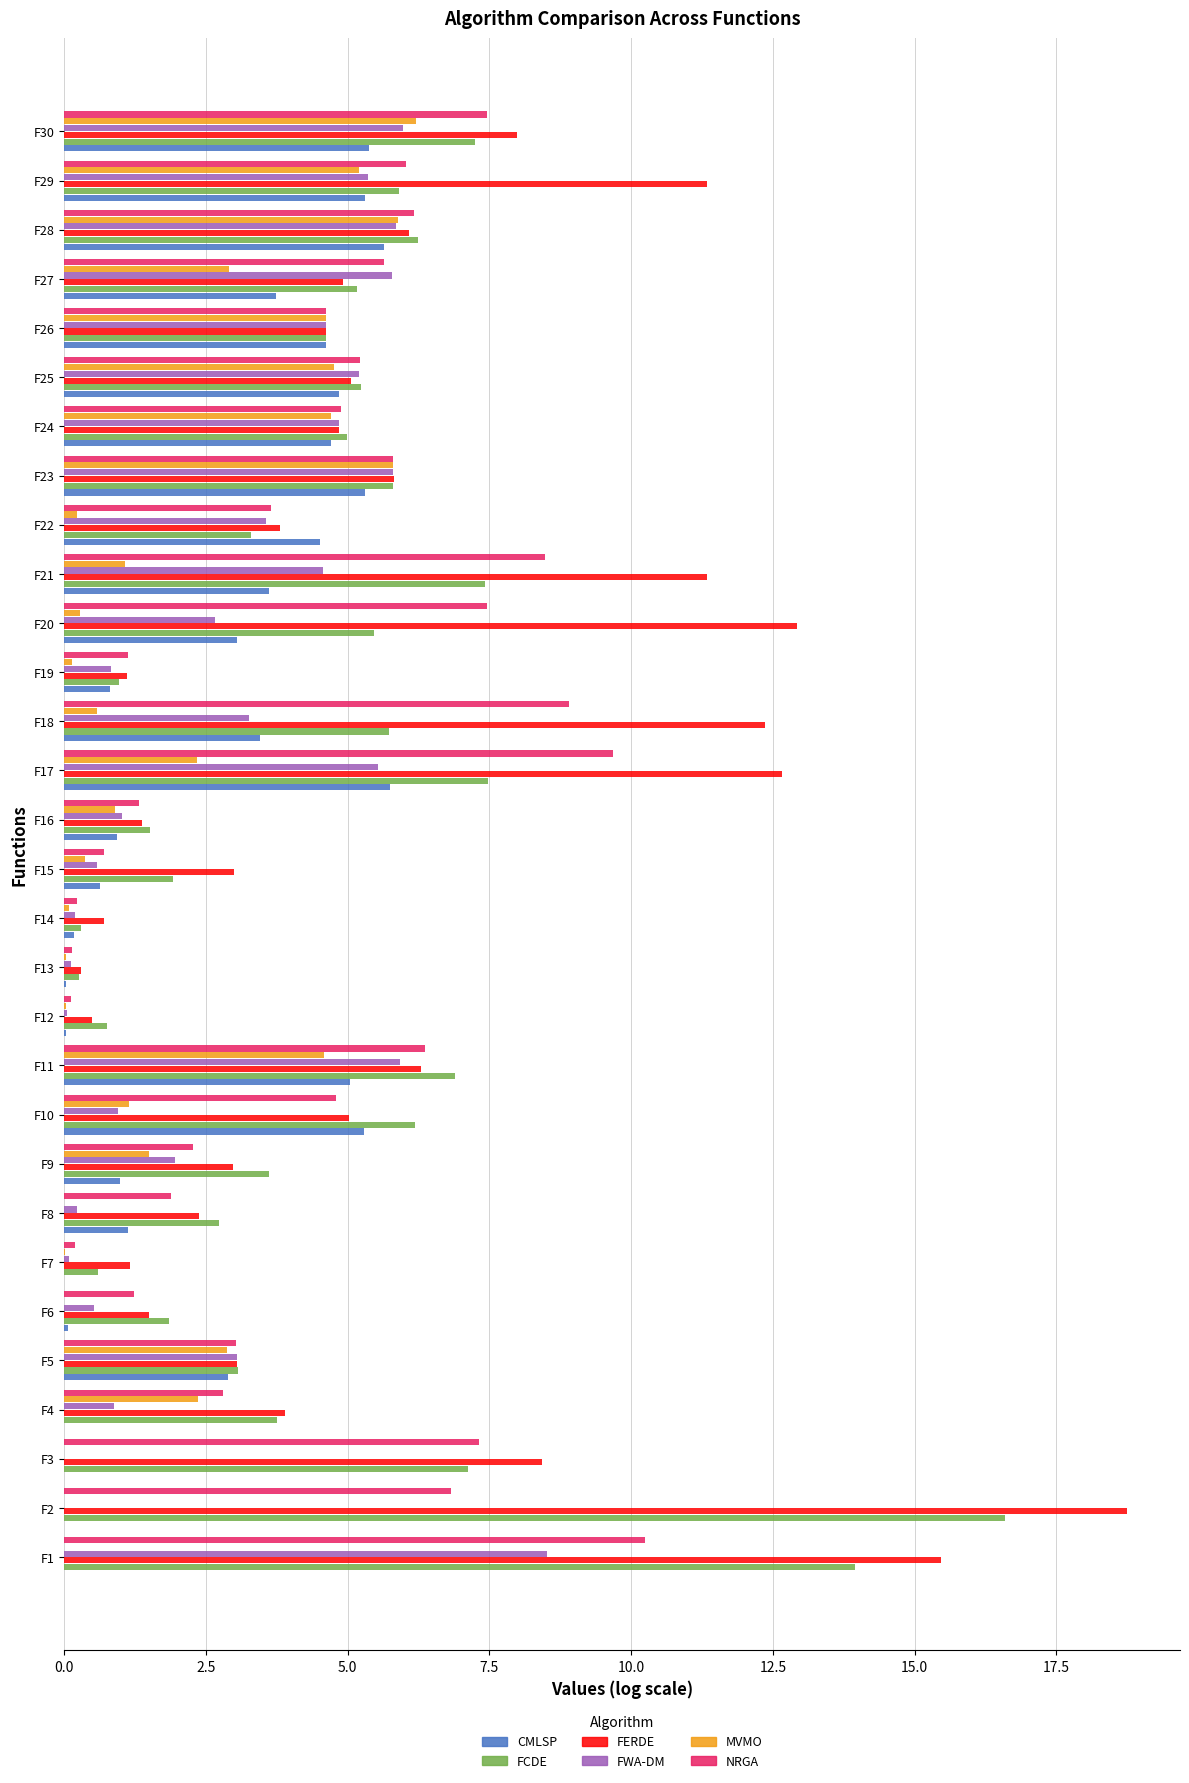

The CMLSP series shows 0.6 at F15. True or false?

True